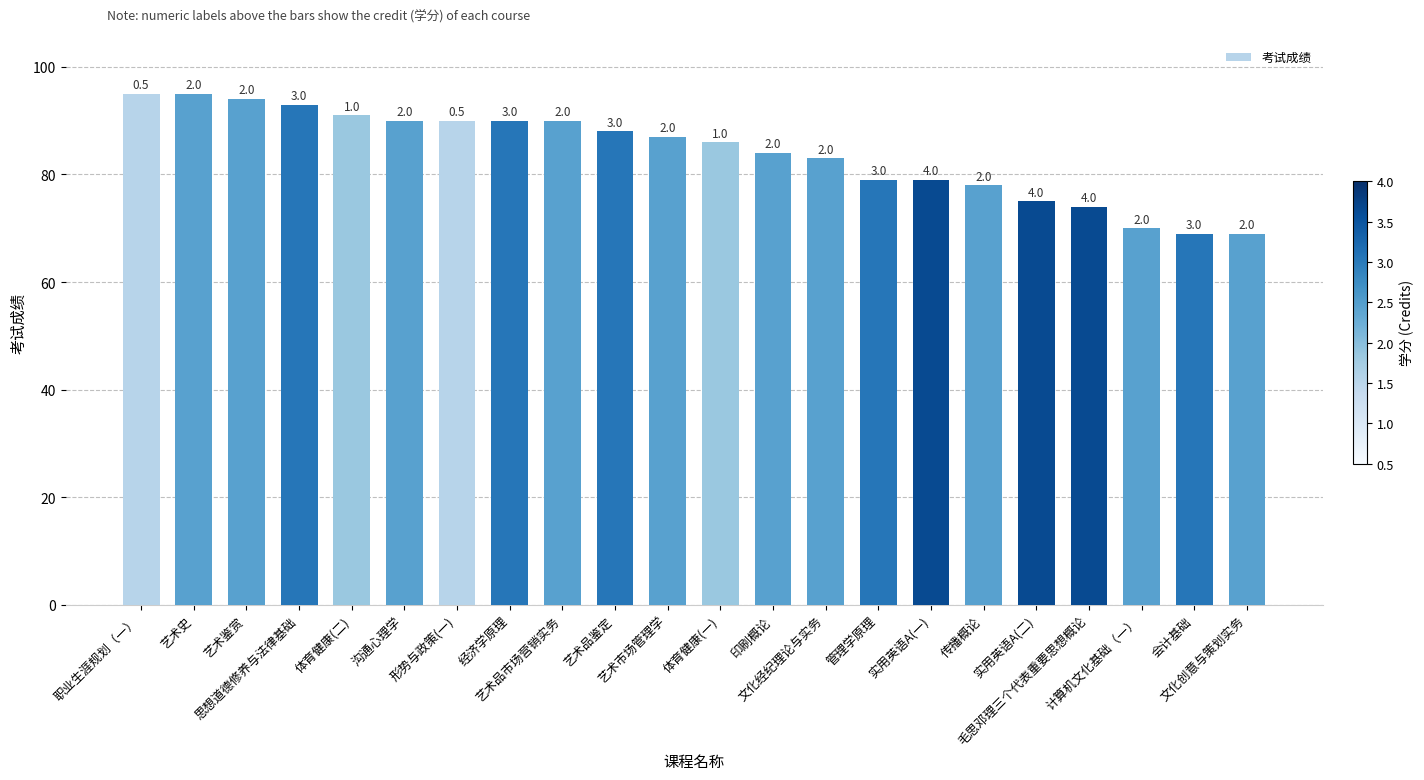

At which category does the chart reach its minimum across all series?

会计基础